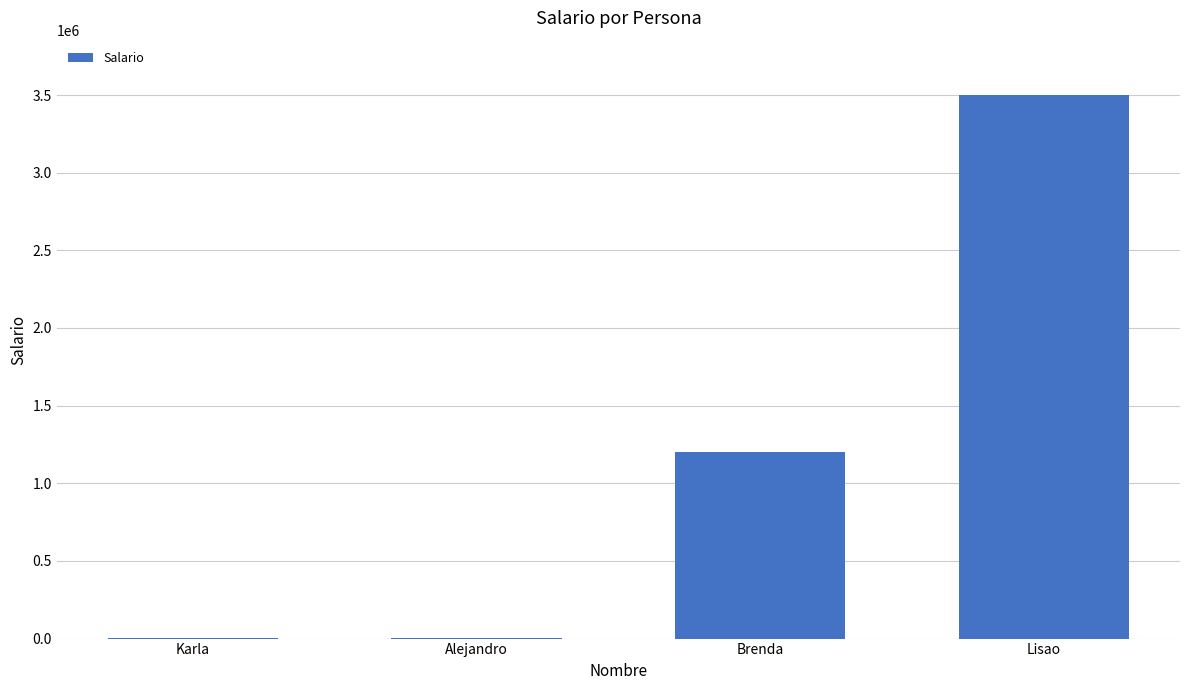

Which has a higher value, Brenda or Karla?

Brenda